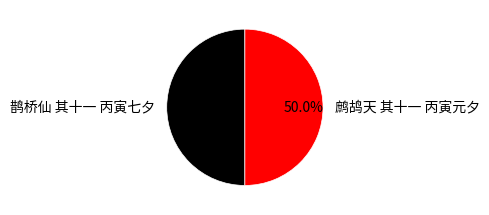

What is the ratio of the value at 鹊桥仙 其十一 丙寅七夕 to the value at 鹧鸪天 其十一 丙寅元夕?

1.0